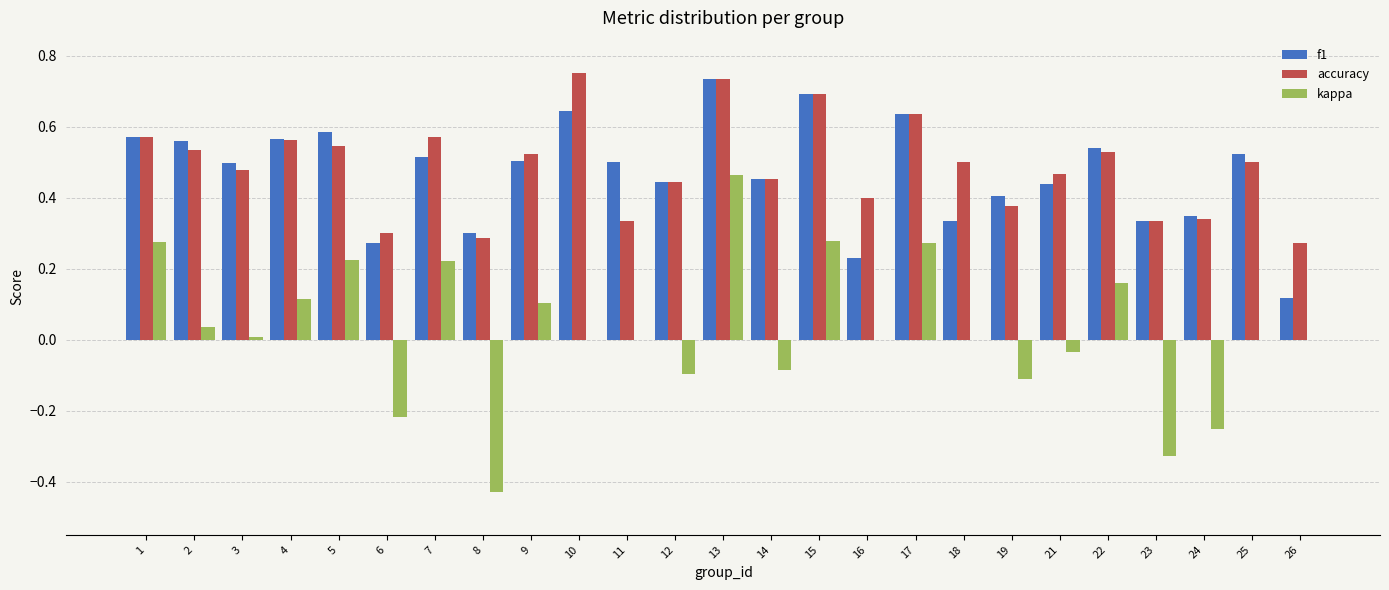

The value of accuracy at 5 is 0.5. True or false?

True